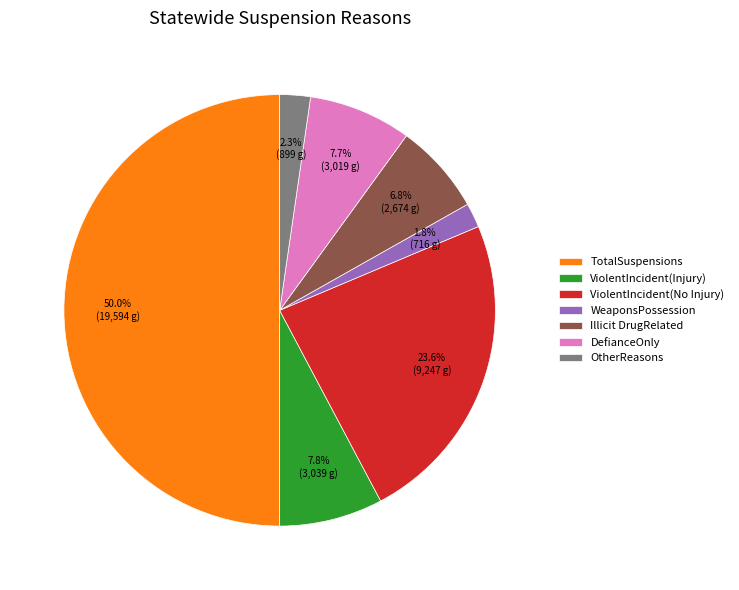

Count the number of slices in the pie.

7